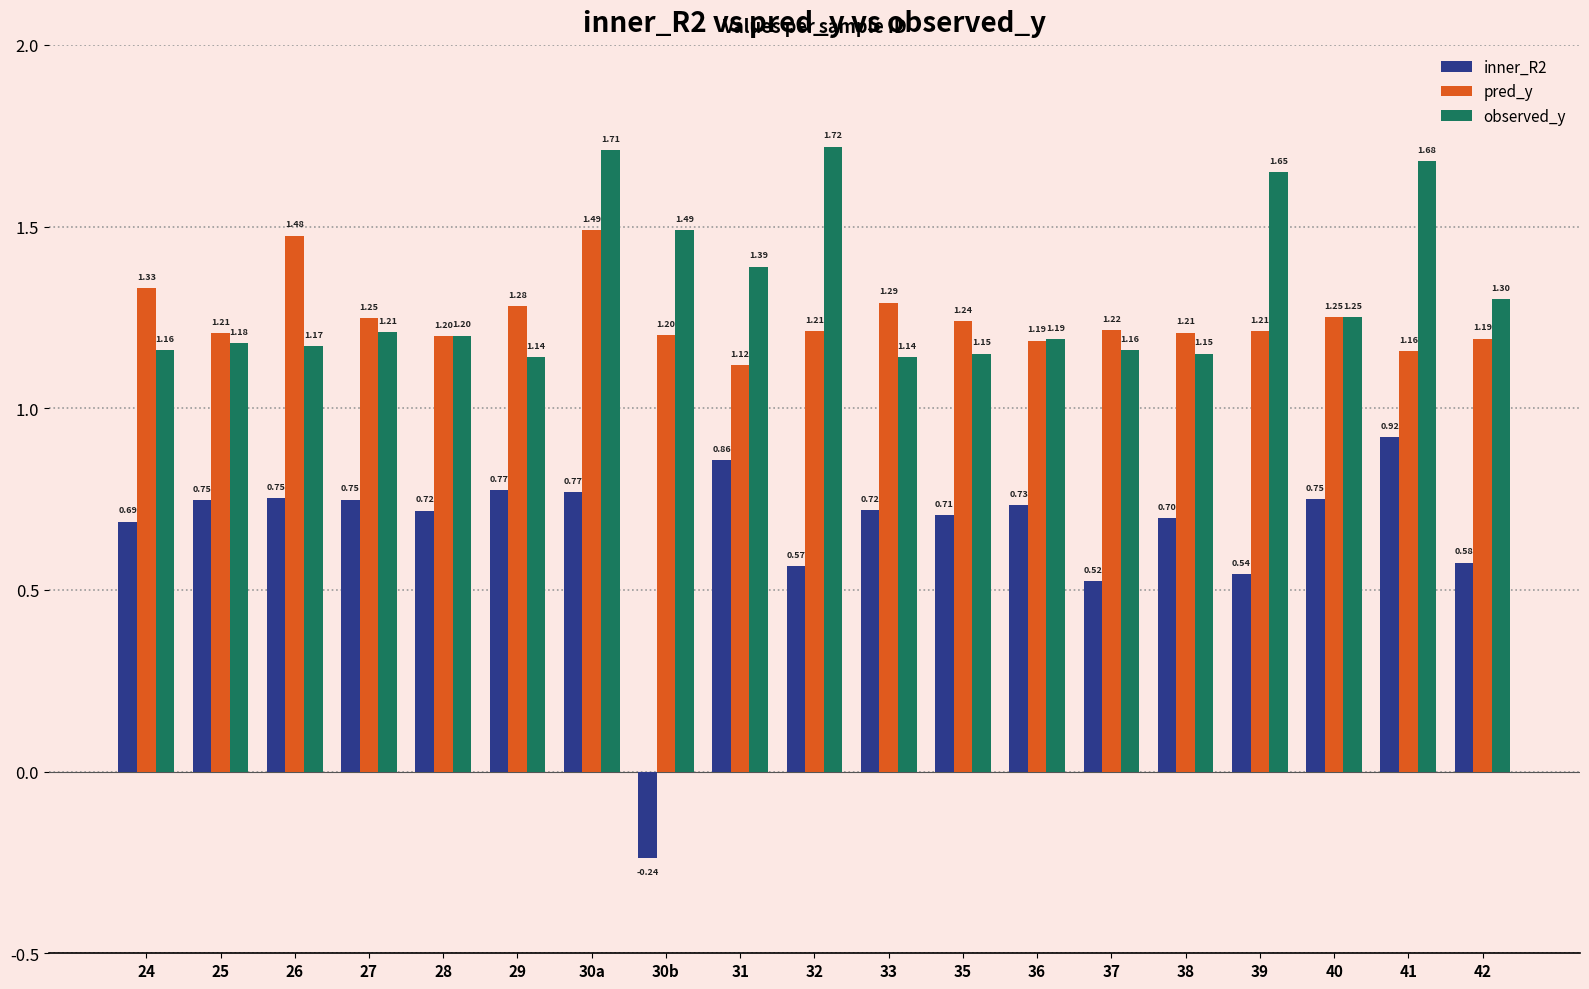

Between 25 and 41, which series saw the biggest shift?

observed_y